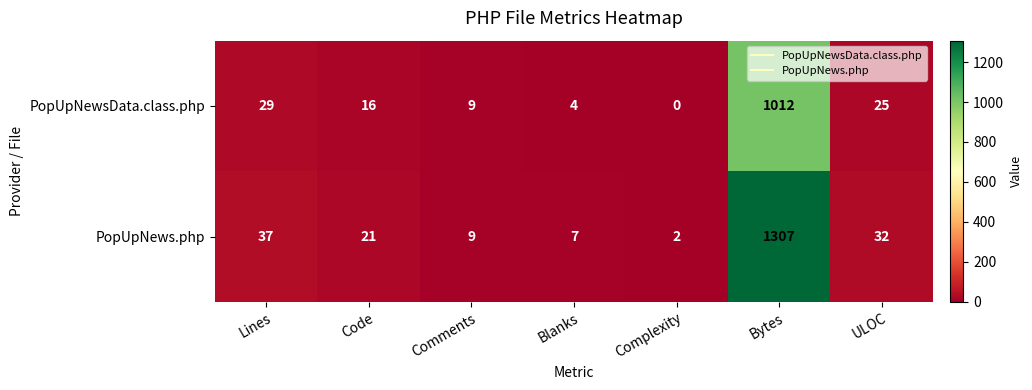

What is the total value across all series at Complexity?

2